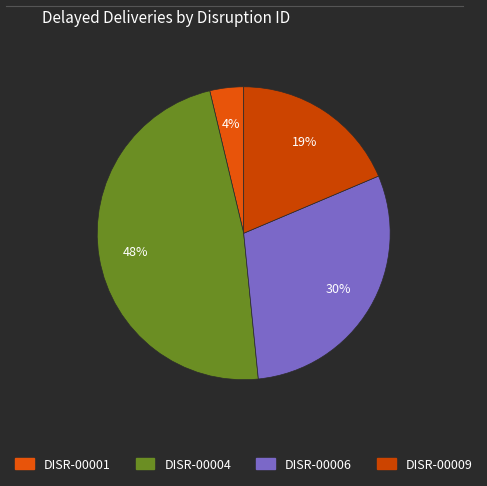

To the nearest percent, what portion does DISR-00001 represent?

4%